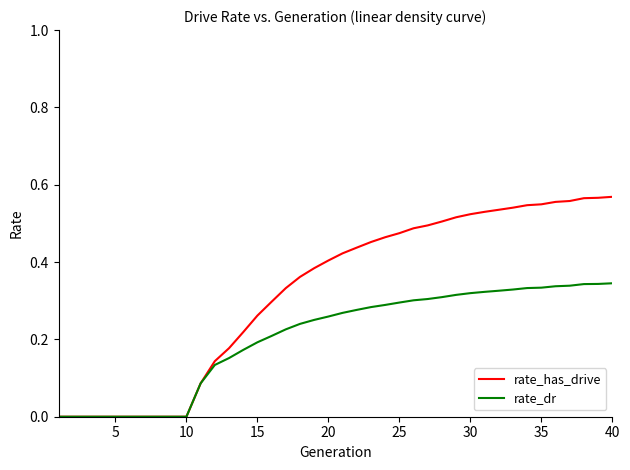

Which series has the widest spread of values?

rate_has_drive